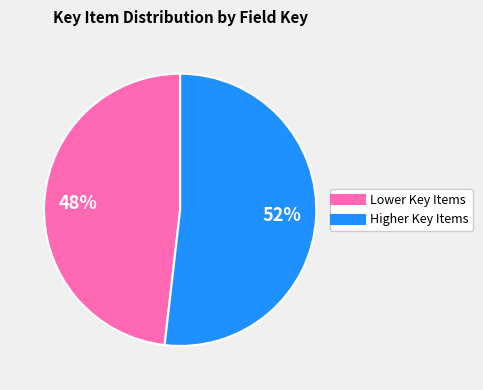

To the nearest percent, what is the difference between the Higher Key Items and Lower Key Items slice percentages?

4%